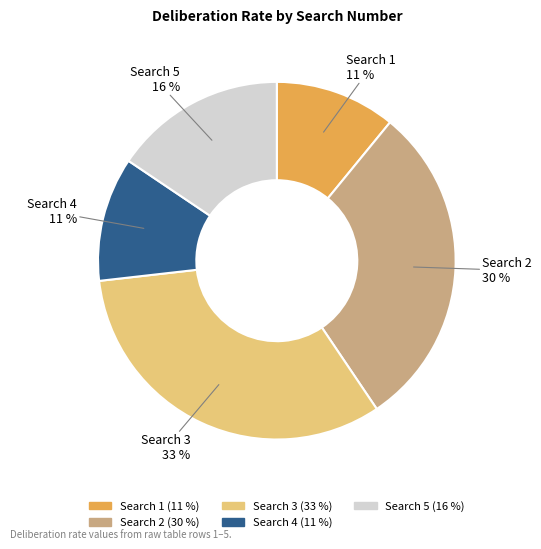

Does any single category account for the majority?

No